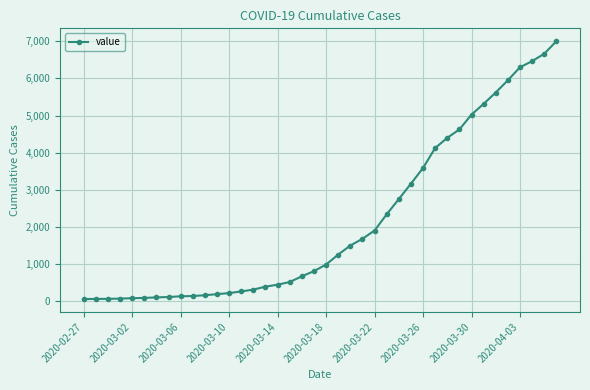

What is the average value?

2143